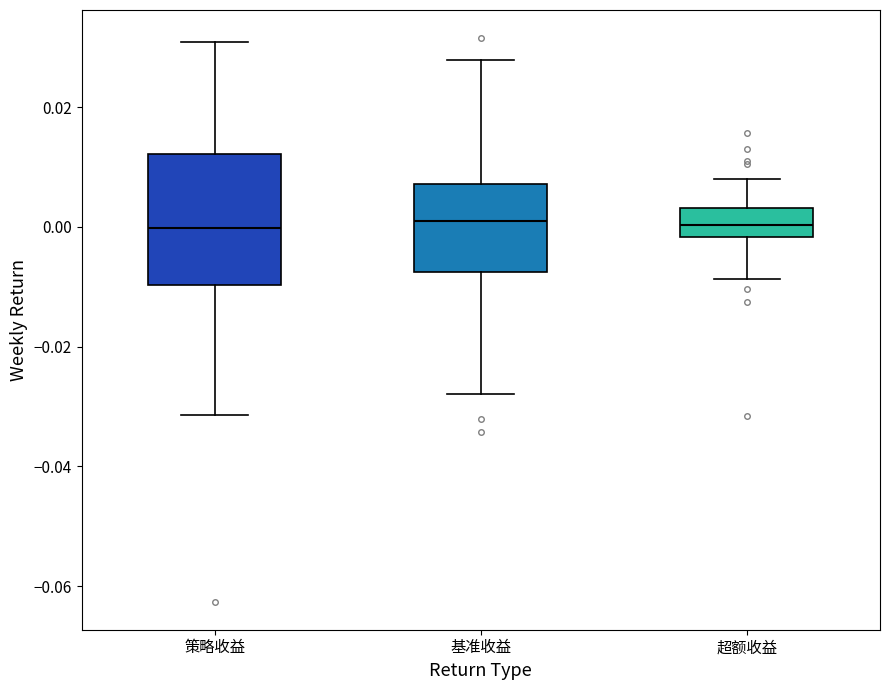

Reading left to right, transcribe this box plot: for each box, give where its median line is, the range the box spans, and where its two whiskers end, as read against the y-axis. The values are not printed on the chart, so give them approximately, as read against the axis.

策略收益: median 0.000, box -0.010 to 0.012, whiskers -0.032 to 0.030
基准收益: median 0.000, box -0.008 to 0.008, whiskers -0.028 to 0.028
超额收益: median 0.000, box -0.002 to 0.004, whiskers -0.008 to 0.008